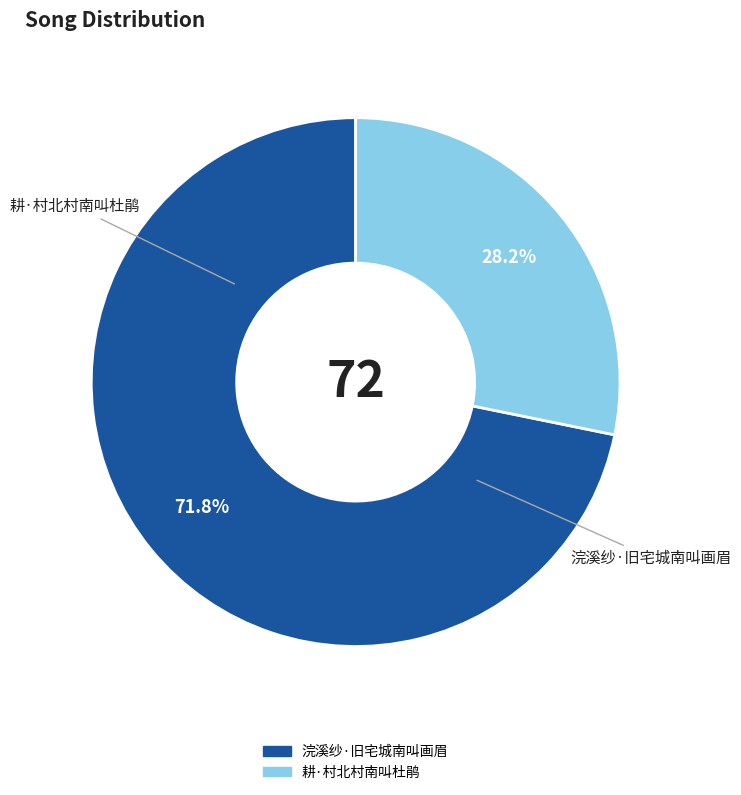

Rank the categories by value from lowest to highest.

耕·村北村南叫杜鹃, 浣溪纱·旧宅城南叫画眉